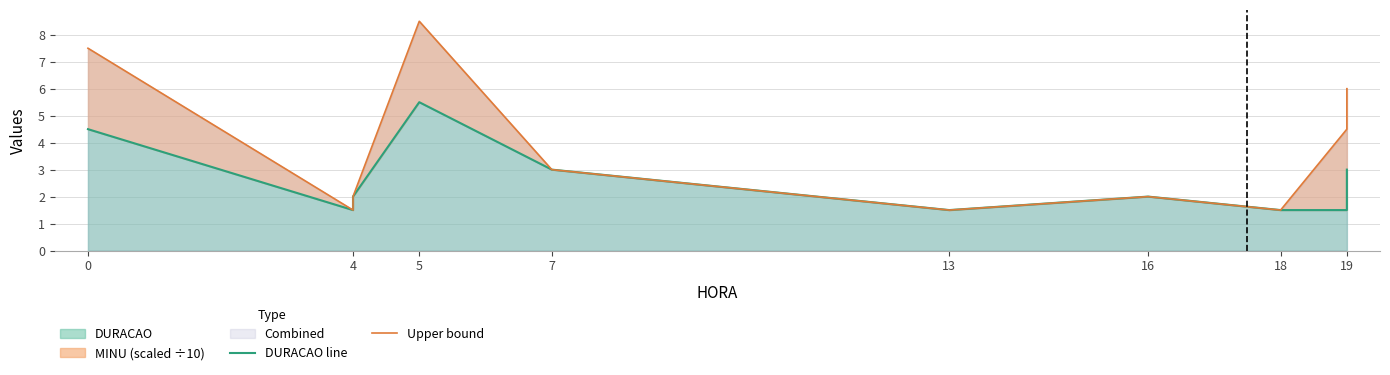

Which series has the widest spread of values?

Upper bound